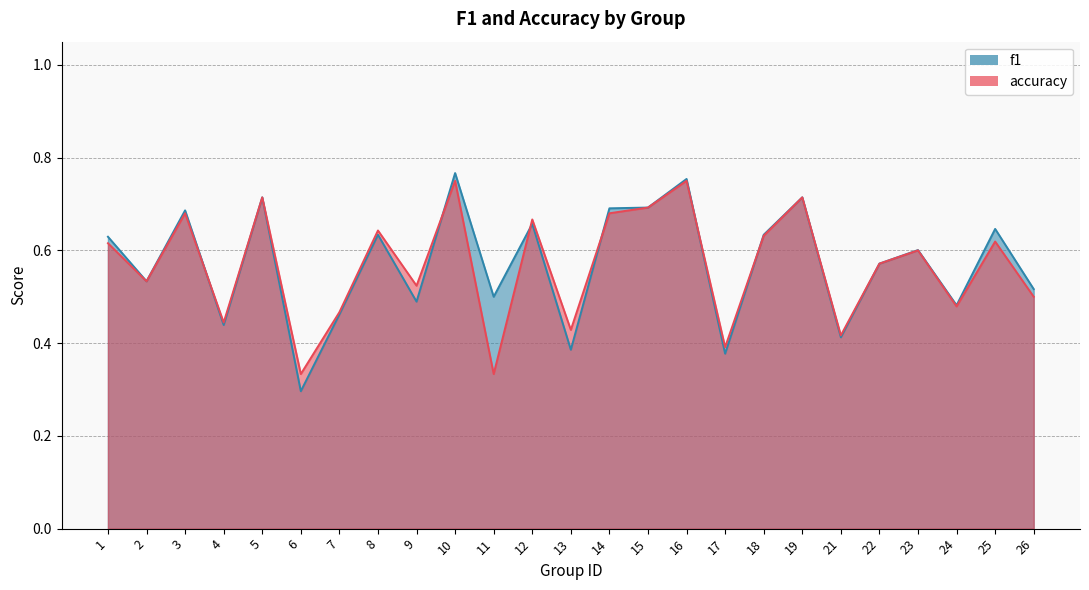

How many times do accuracy and f1 cross each other?

6